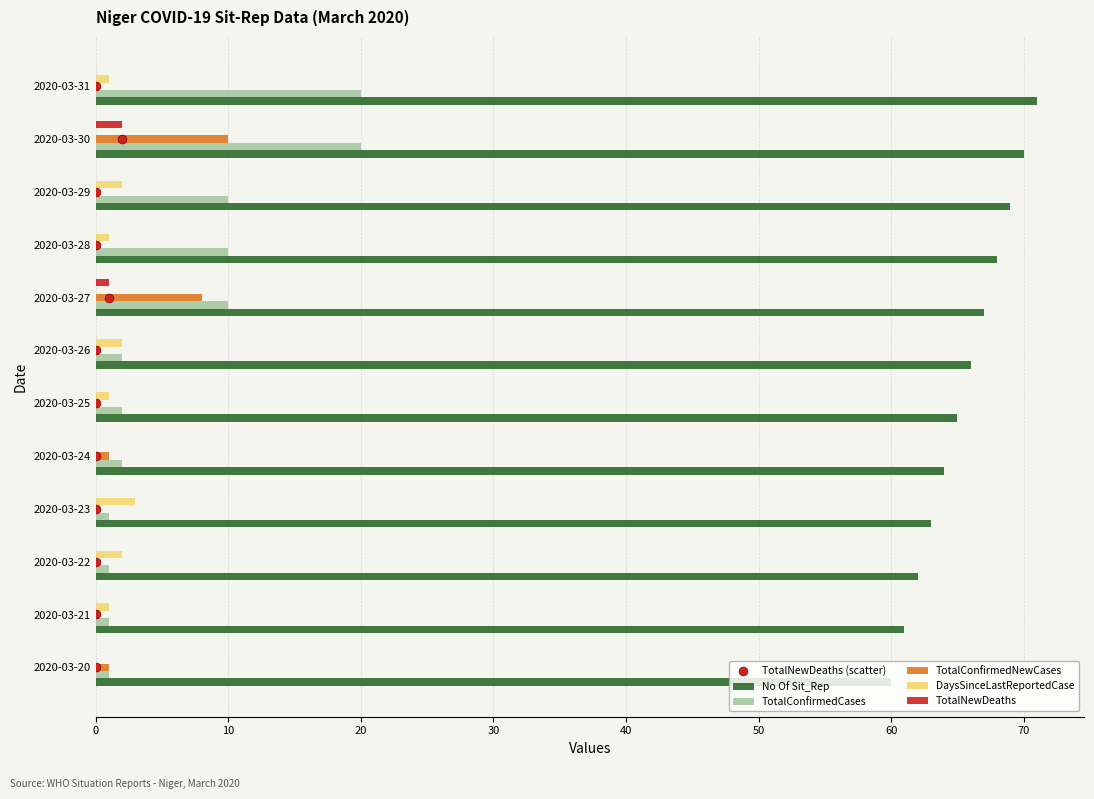

At how many categories does at least one series exceed 66?

5